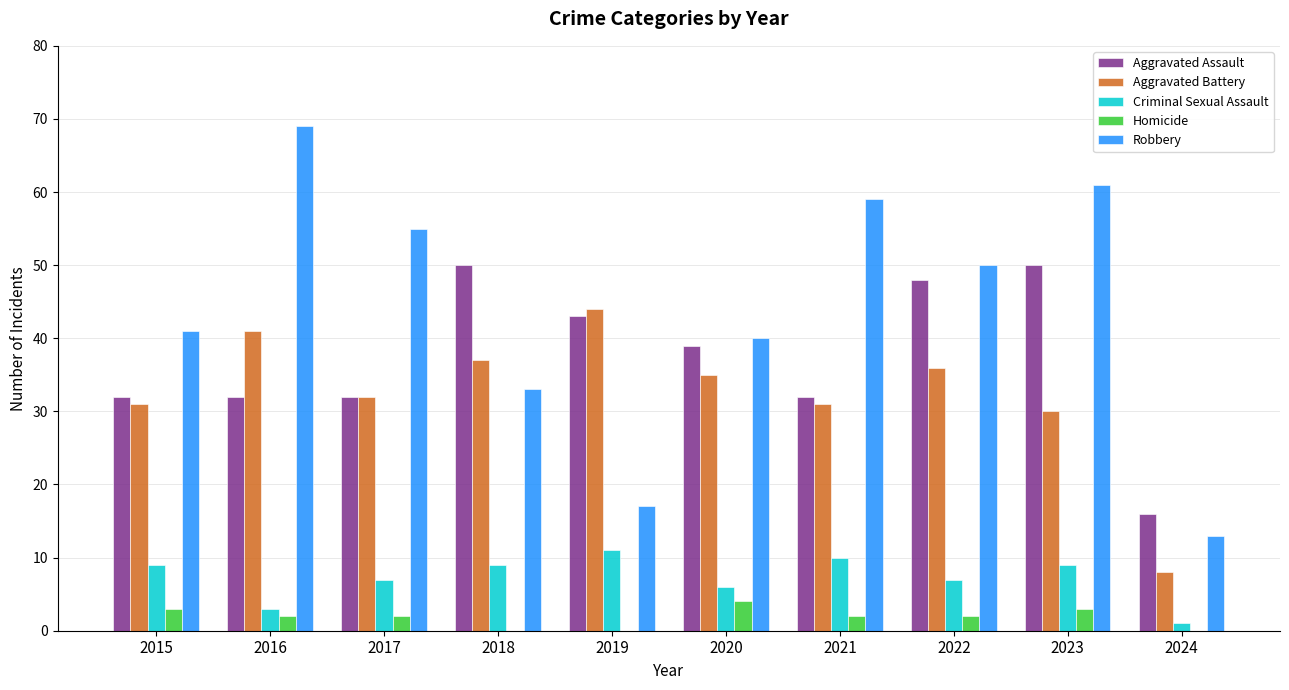

What is the spread (max minus min) of values at 2024?

16